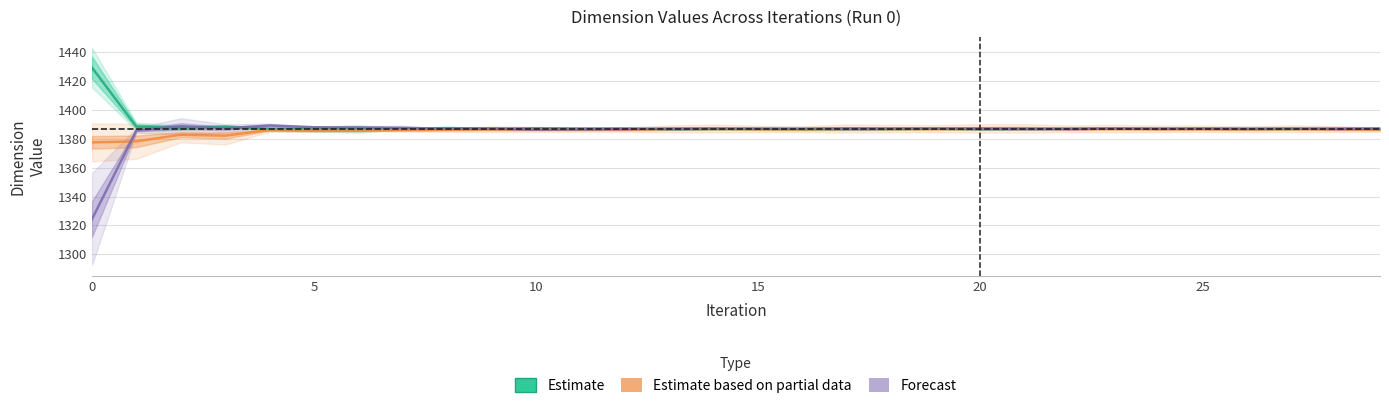

Rank the series at 18 from lowest to highest value.

Estimate, Forecast, Estimate based on partial data